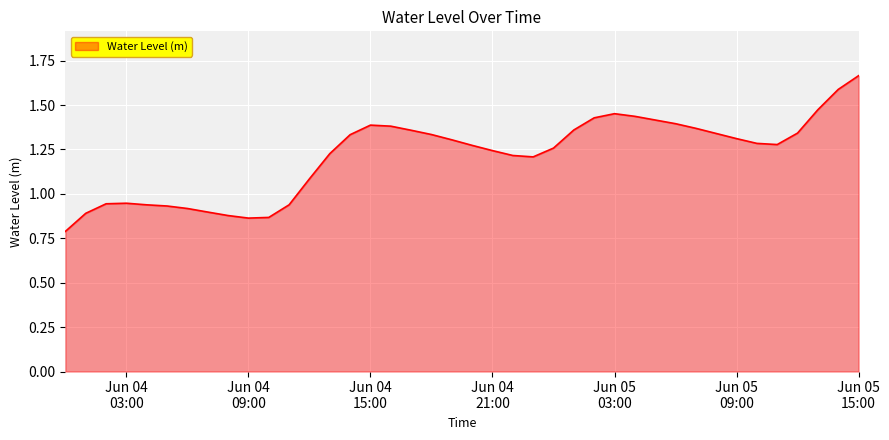

How many lines are shown in the chart?

1